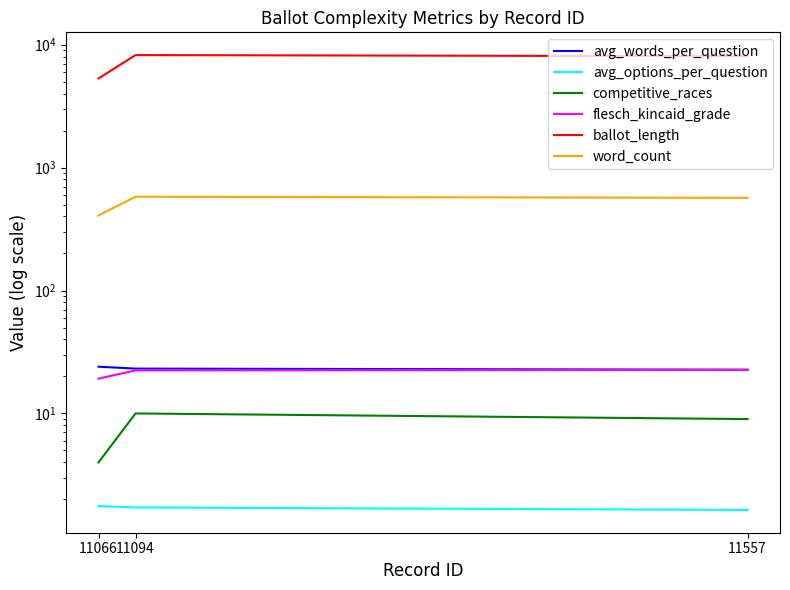

Which category has the lowest value in the word_count series?

11066